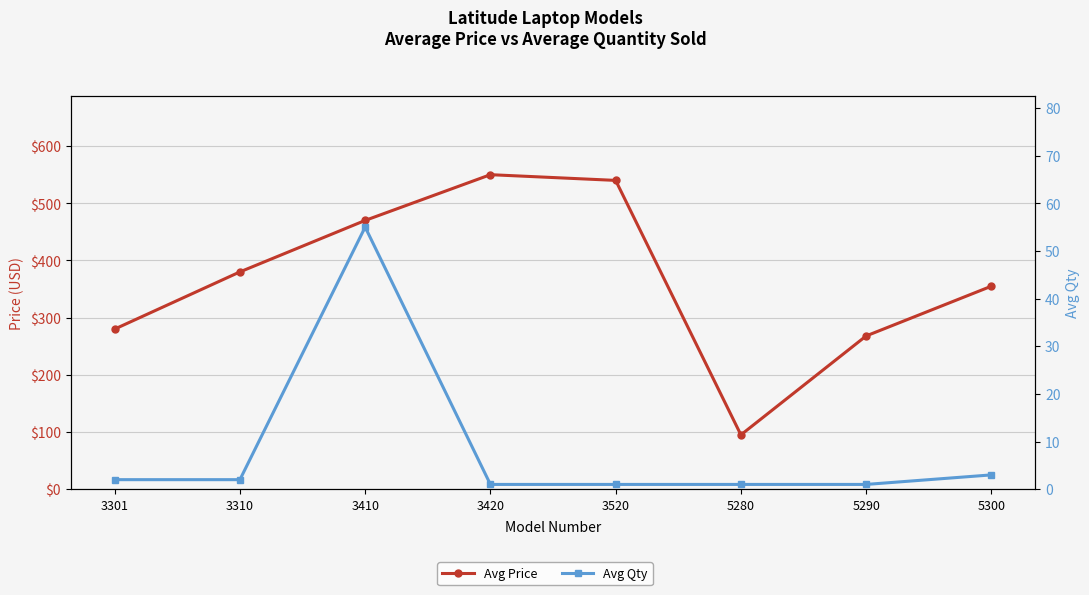

True or false: Avg Qty and Avg Price intersect in this chart.

False